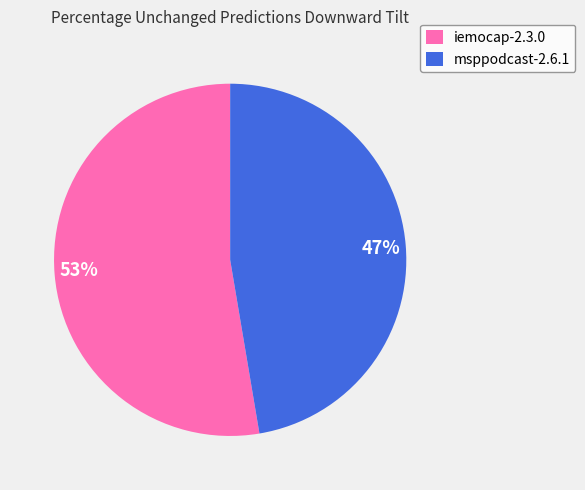

To the nearest percent, what is the average slice percentage?

50%